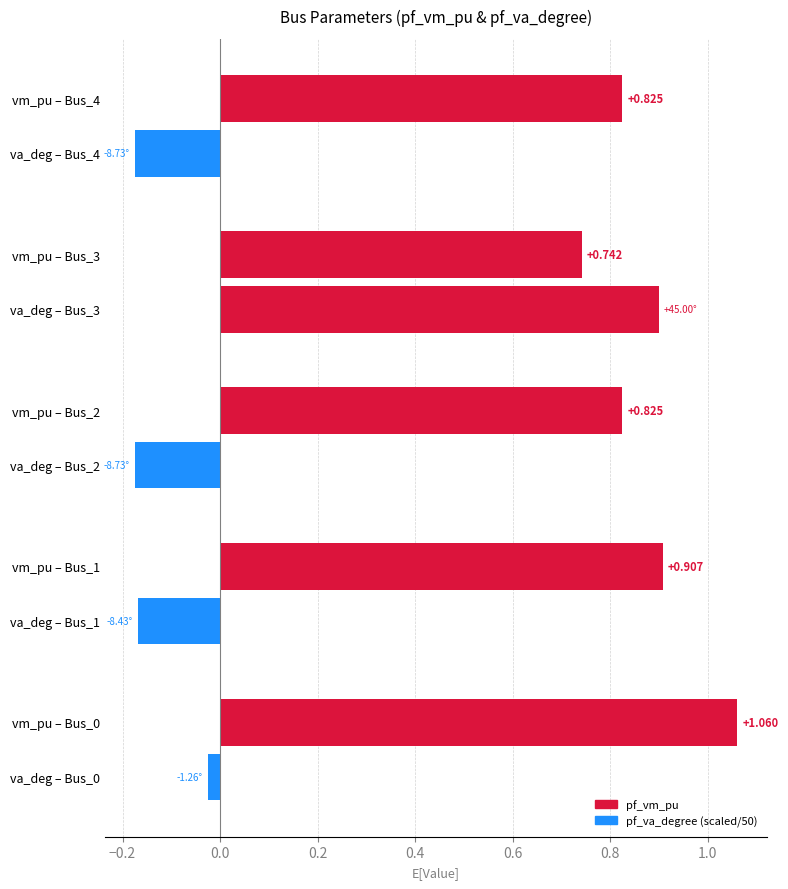

Count the pf_vm_pu values in the range 0 to 1.

4